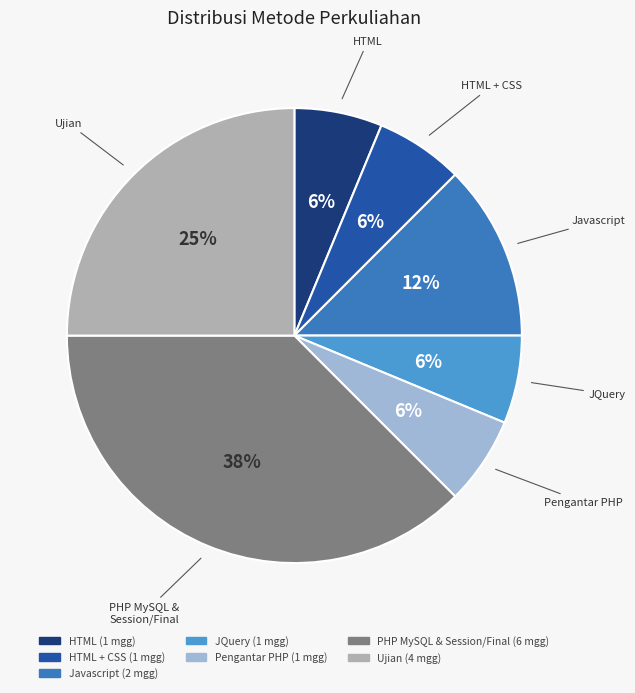

Is there a majority slice in this chart?

No